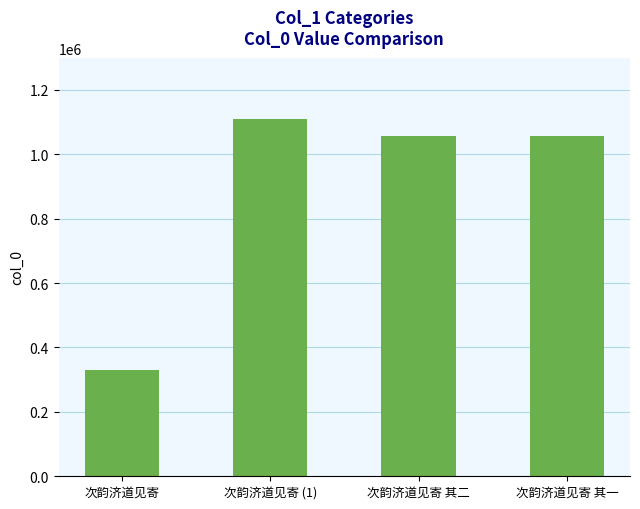

Which label corresponds to the largest value in the chart?

次韵济道见寄 (1)